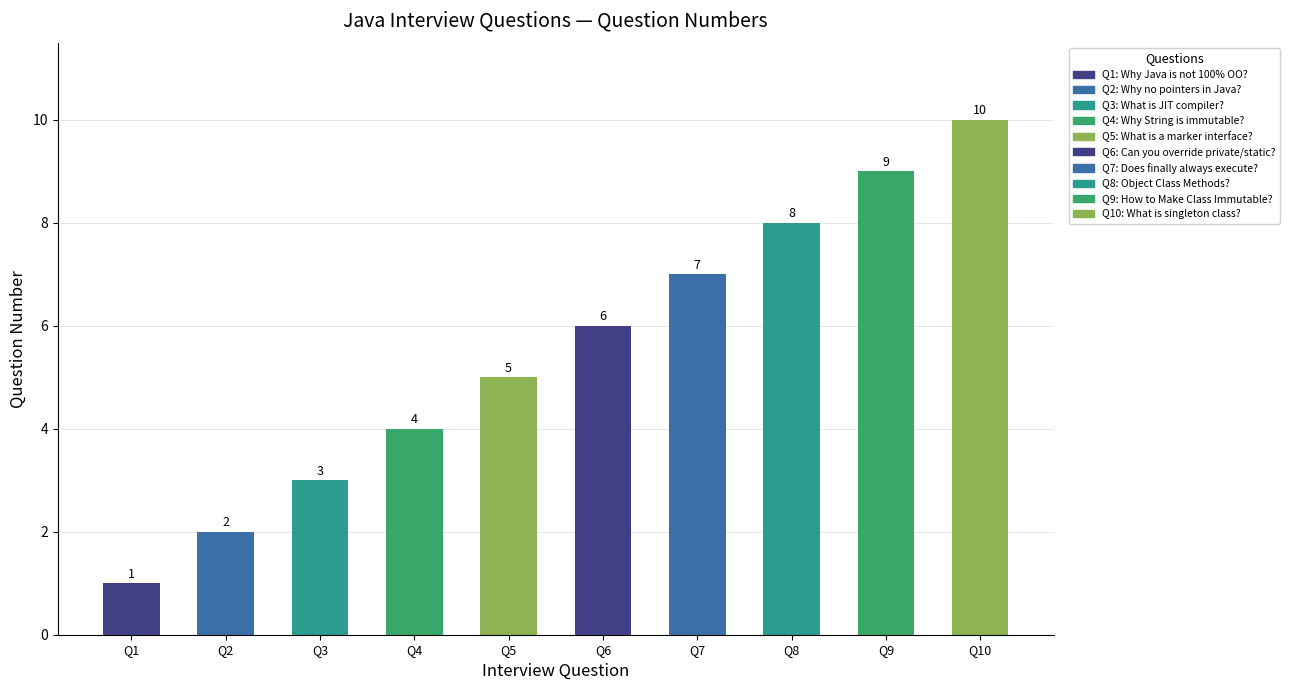

Which has a higher value, Q6 or Q5?

Q6